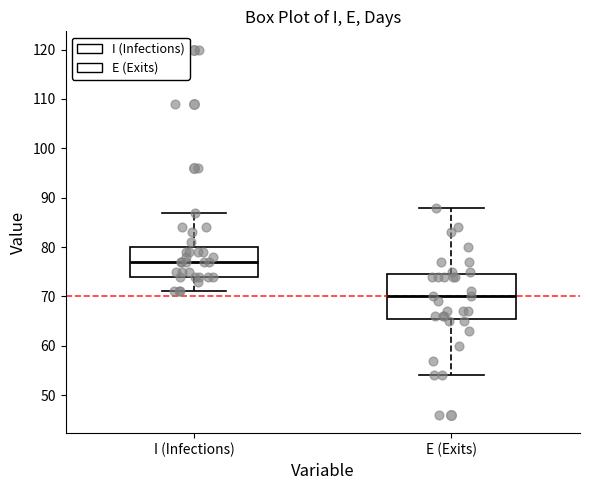

Comparing the boxes themselves (not the whiskers), which one is the tallest?

E (Exits)